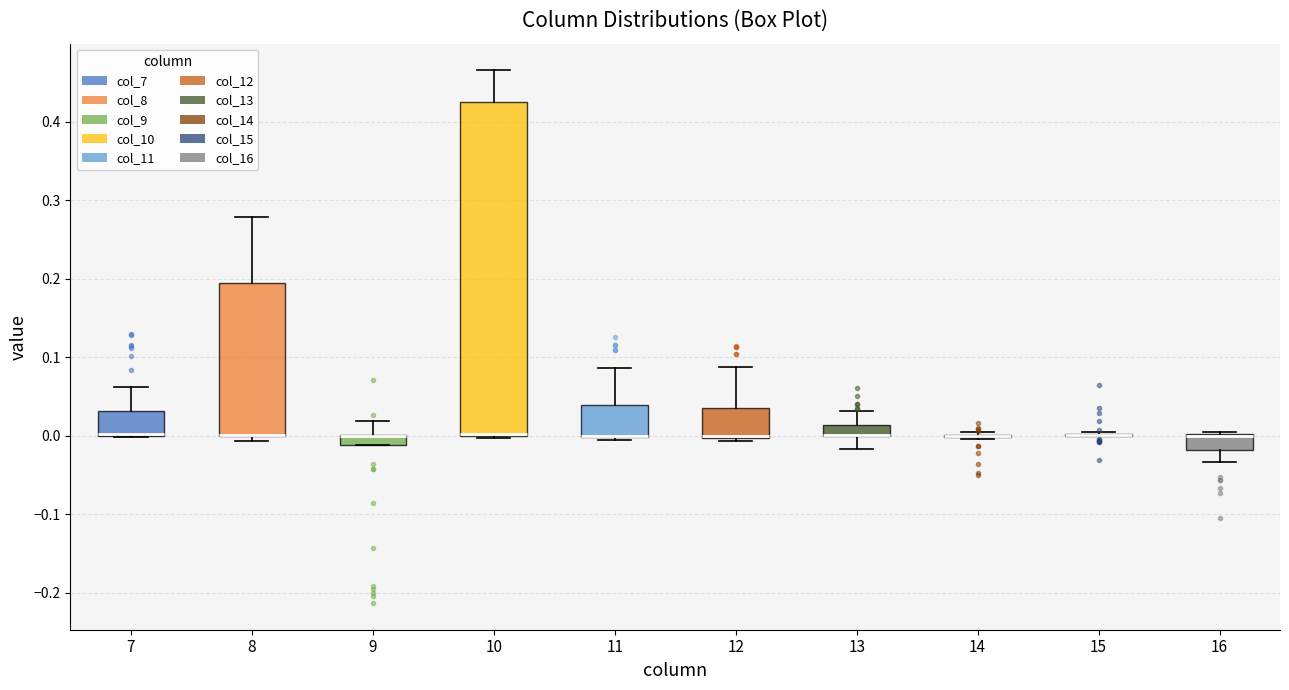

Where does the lower whisker of the box at x = 13 end on the y-axis? The values are not printed on the chart, so give them approximately, as read against the axis.

-0.02